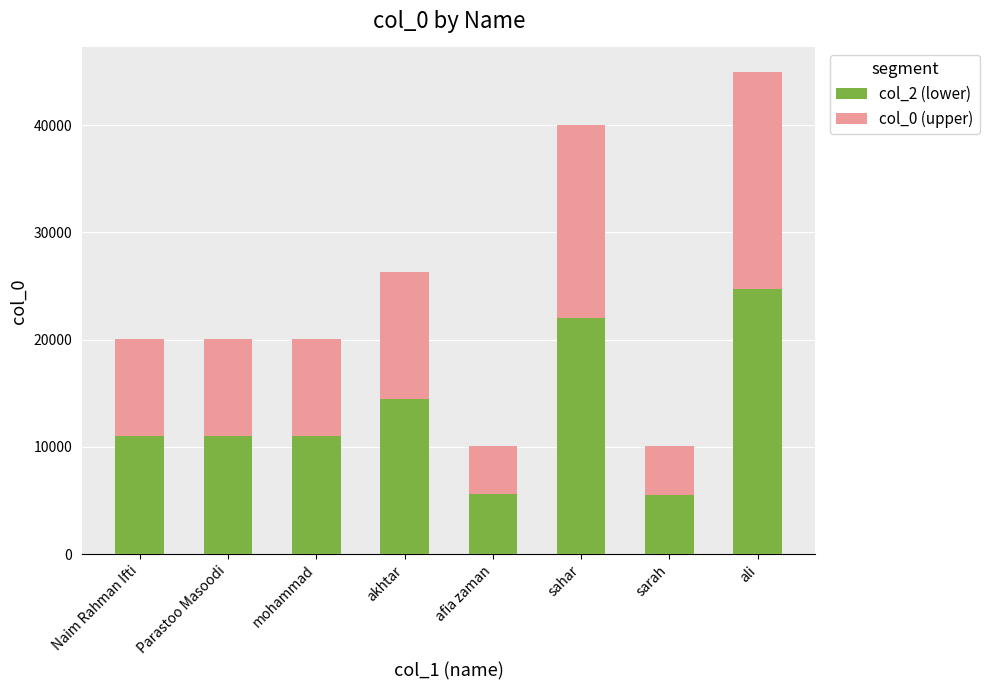

At which label is col_2 (lower) closest to 15143?

akhtar